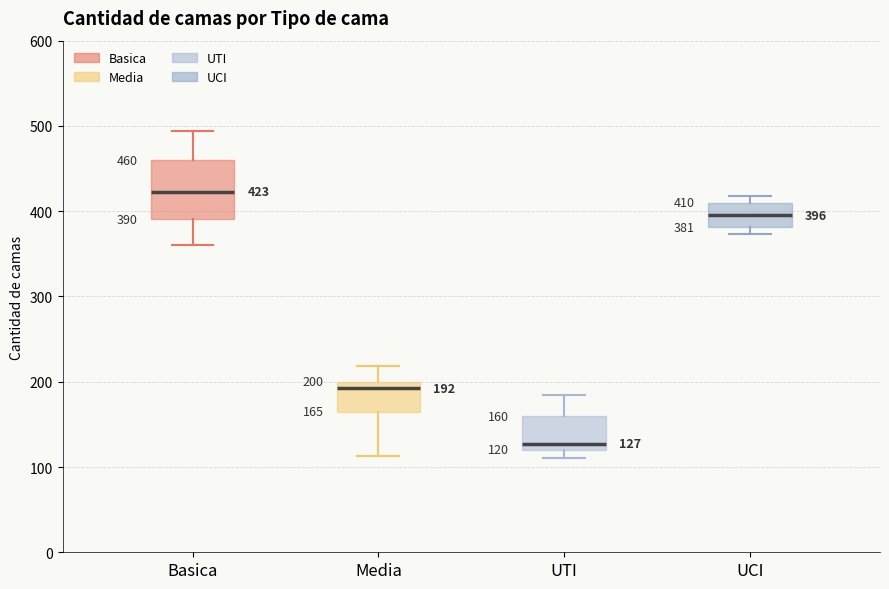

Which box has the lowest median line?

UTI